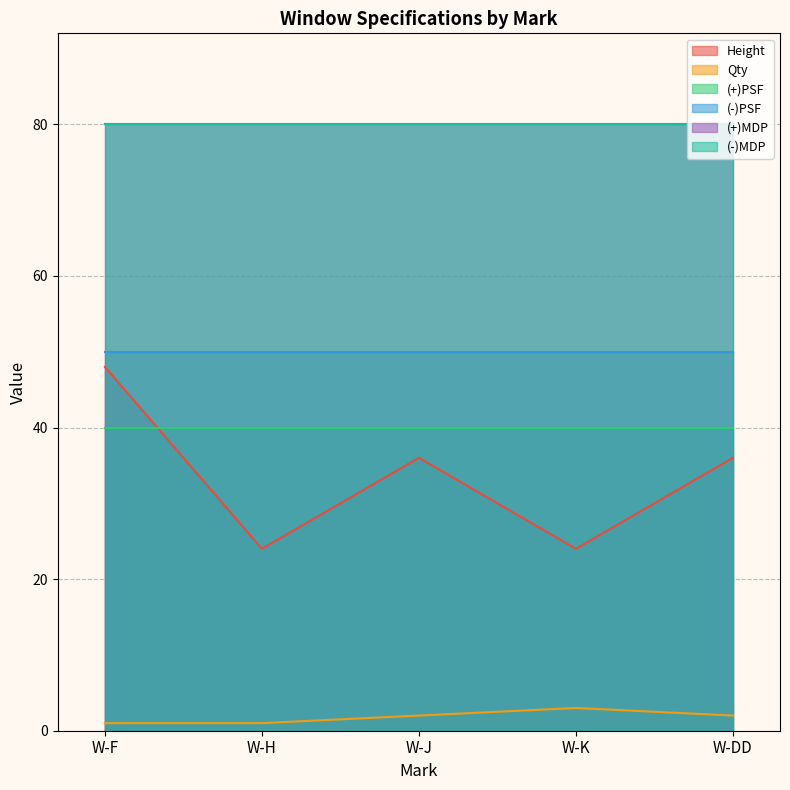

Rank the categories by (+)PSF value from highest to lowest.

W-F, W-H, W-J, W-K, W-DD